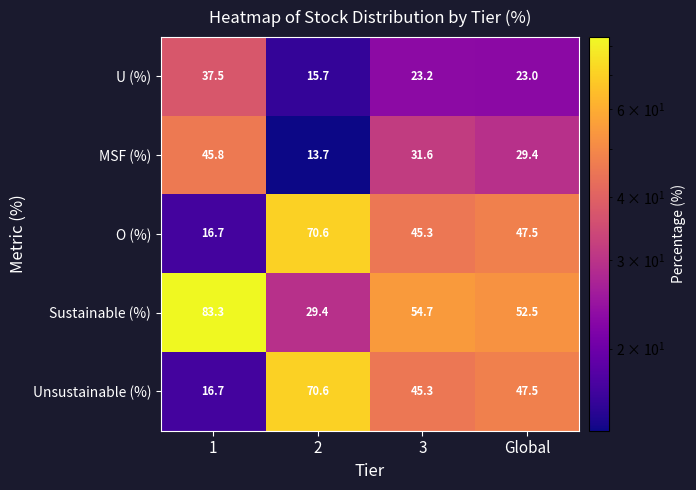

What is the difference between the maximum and minimum values in the Sustainable (%) series?

53.9